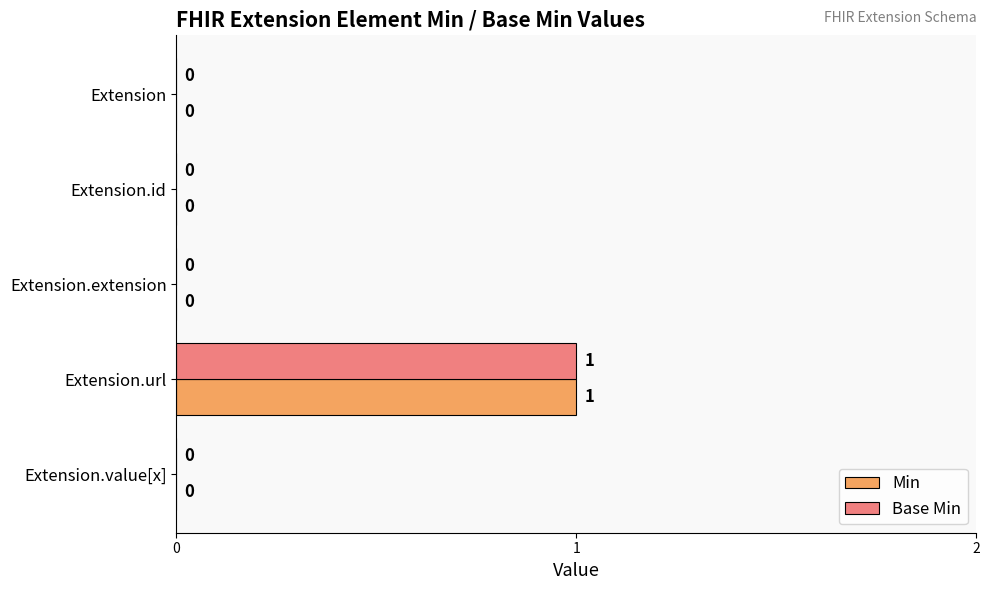

True or false: Min has a value of 0 at Extension.

True